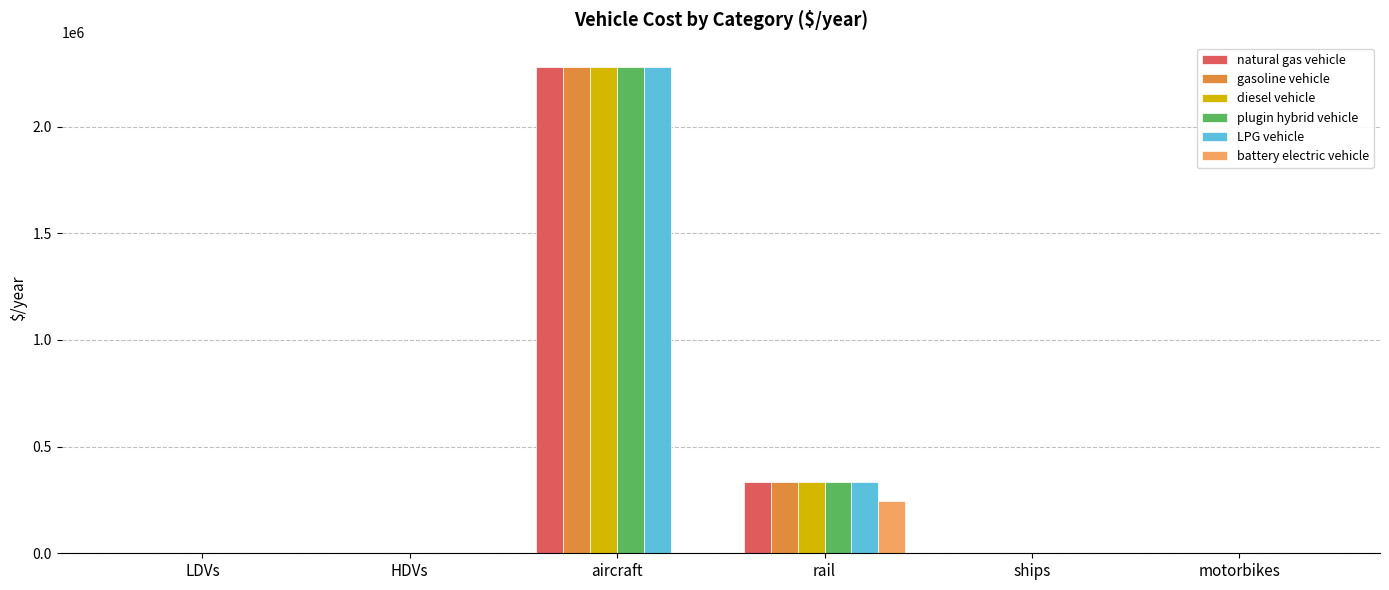

At which category is the sum across all series the highest?

aircraft